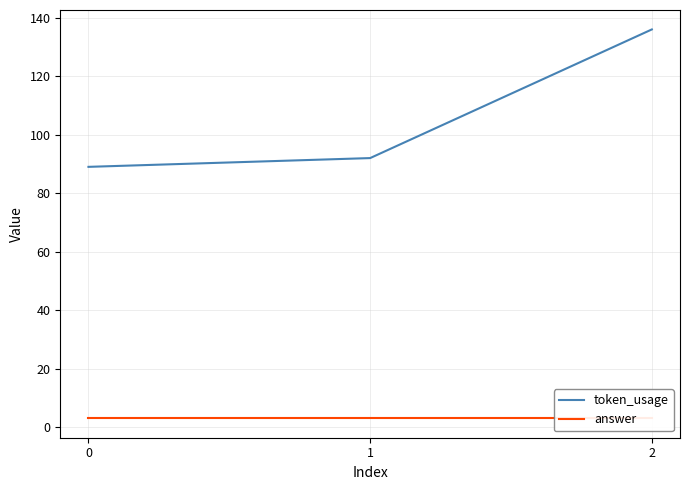

At which label is token_usage closest to 112?

1